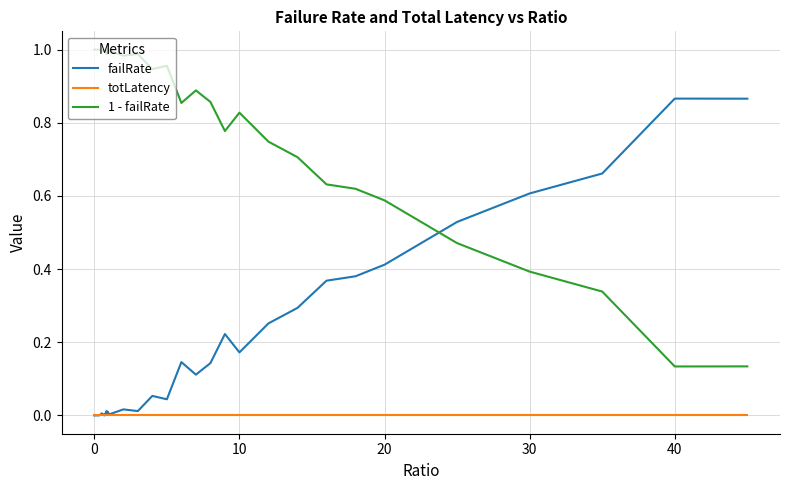

True or false: 1 - failRate and failRate intersect in this chart.

True